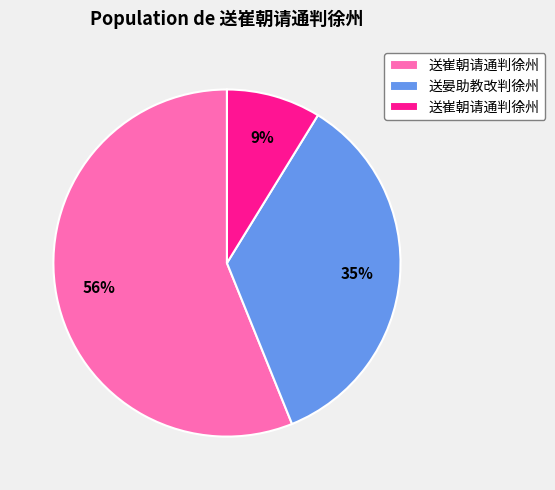

To the nearest percent, what is the average slice percentage?

33%